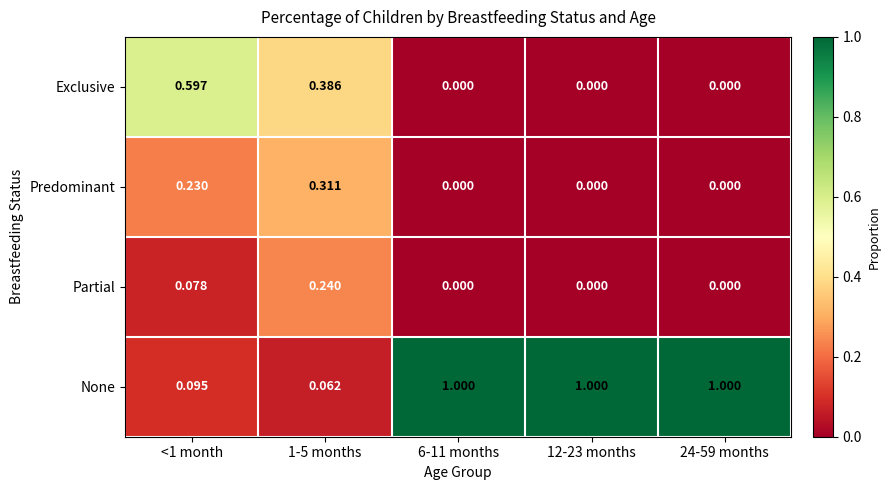

Rank the series by their maximum value, from lowest to highest.

Partial, Predominant, Exclusive, None